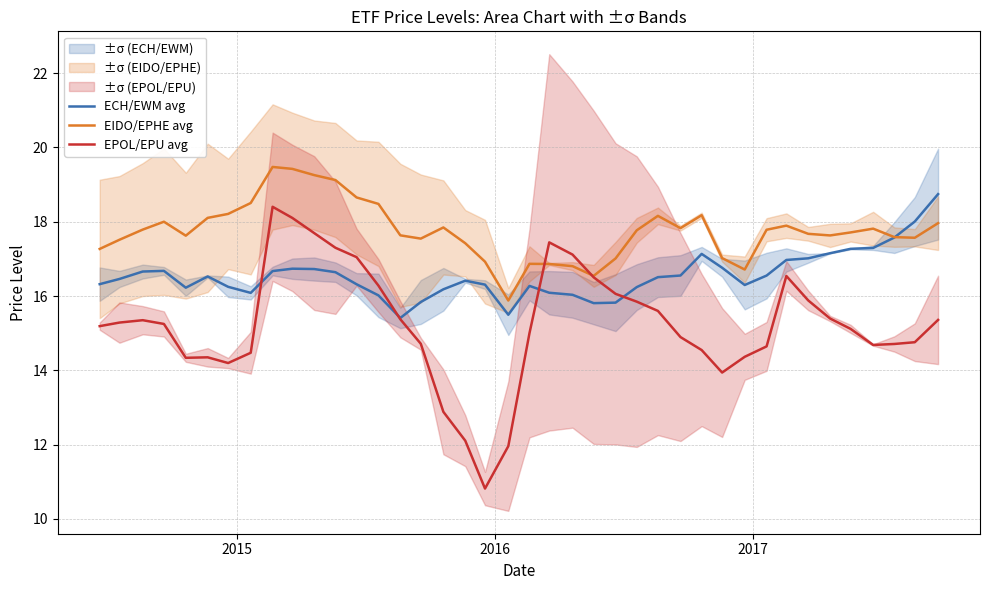

What is the difference between the maximum and minimum values in the EPOL/EPU avg series?

7.6